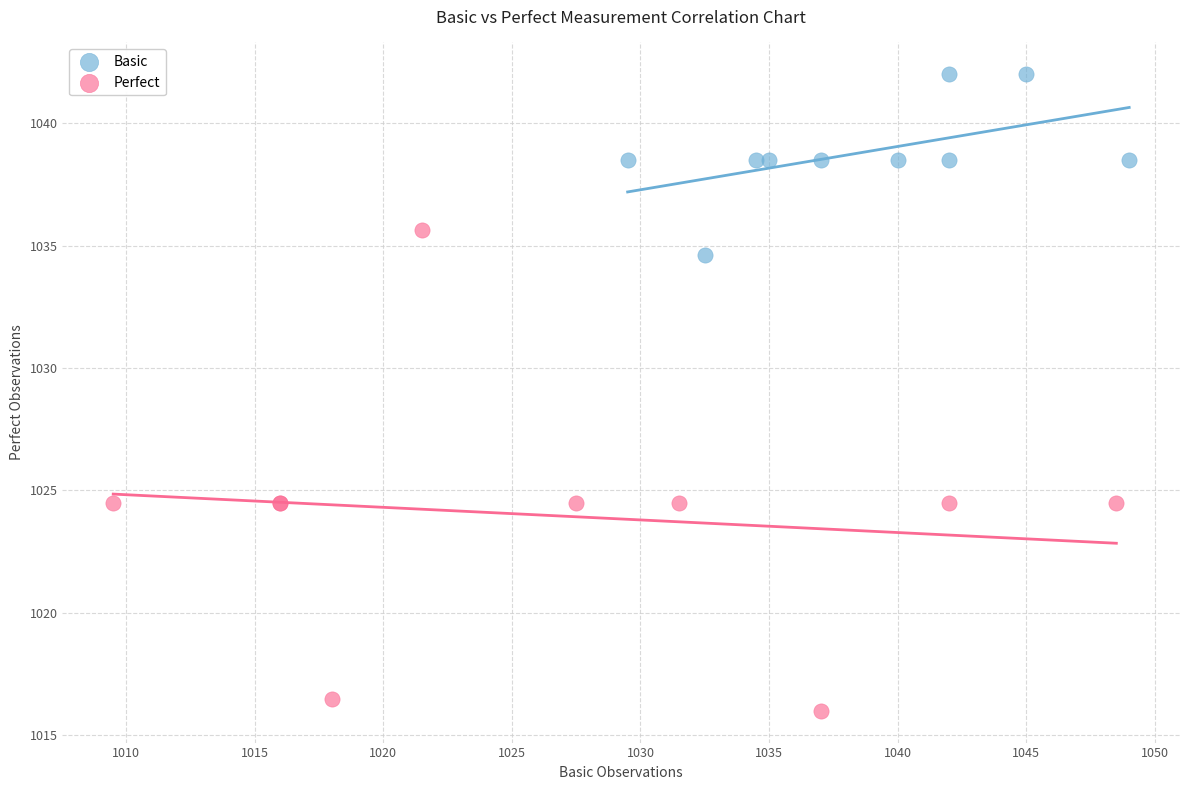

Which series reaches the maximum Y coordinate?

Basic